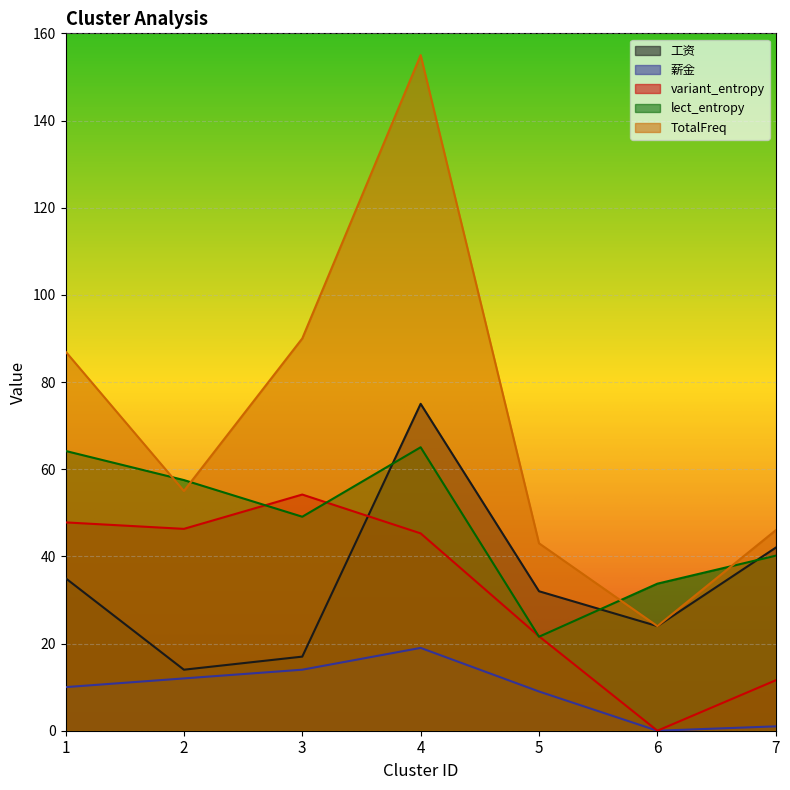

What is the average value of the lect_entropy series?

47.3